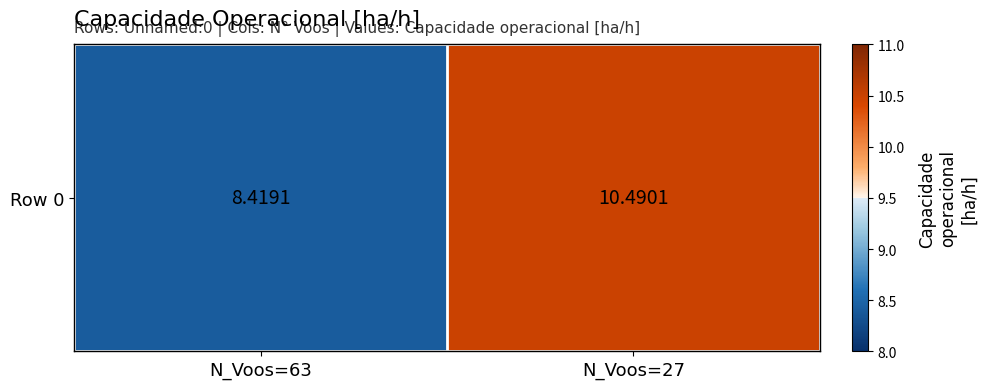

What is the sum of all values?

18.9